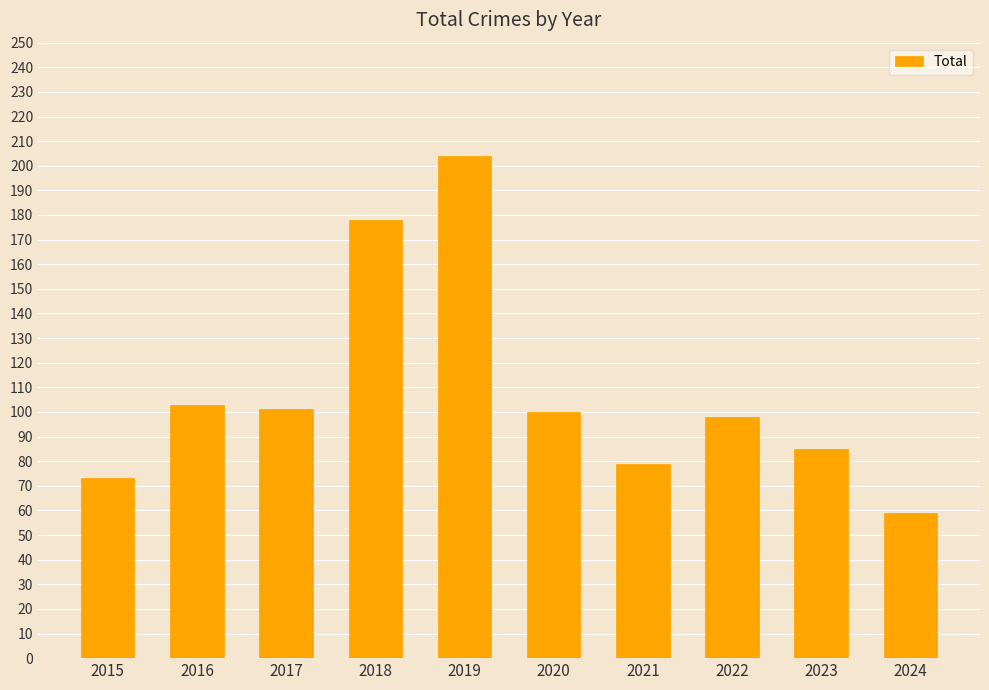

Are the bars grouped side by side (vs. stacked)?

No